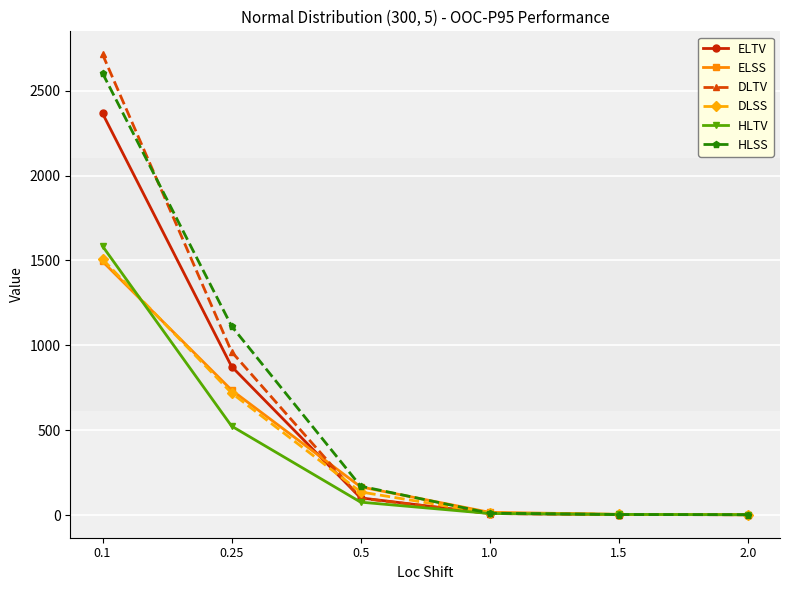

Is the value of DLTV at 1.5 greater than the value of ELTV at 0.1?

No